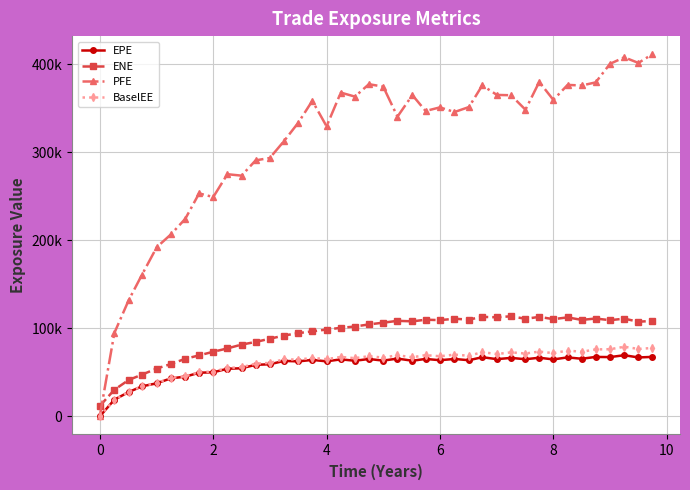

Does the chart have visible grid lines?

Yes